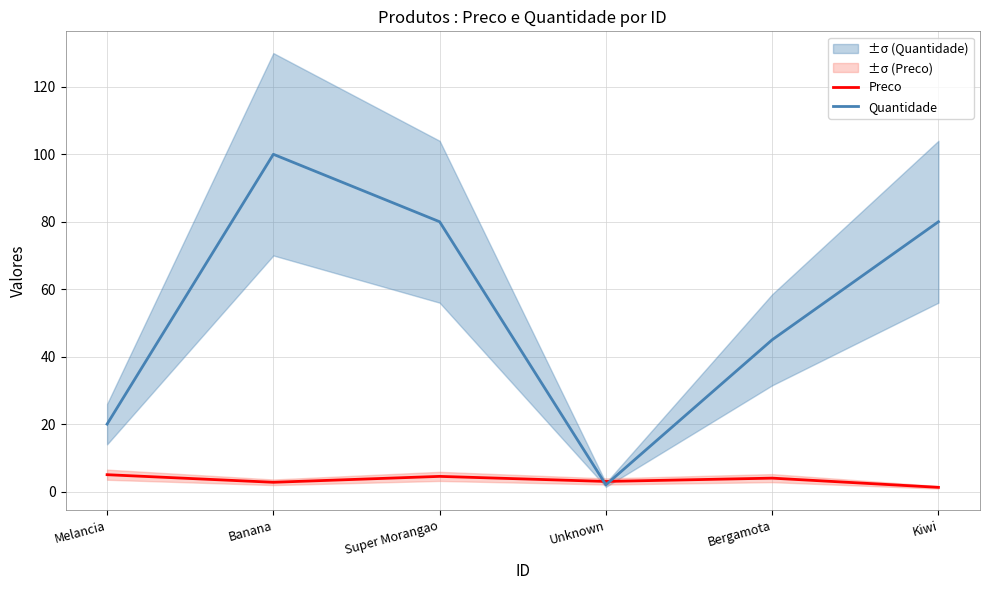

Reading right to left, extract all data points from this chart.

Preco: Kiwi=1.2	Bergamota=4.0	Unknown=3.0	Super Morangao=4.5	Banana=2.8	Melancia=5.0
Quantidade: Kiwi=80.0	Bergamota=45.0	Unknown=2.0	Super Morangao=80.0	Banana=100.0	Melancia=20.0